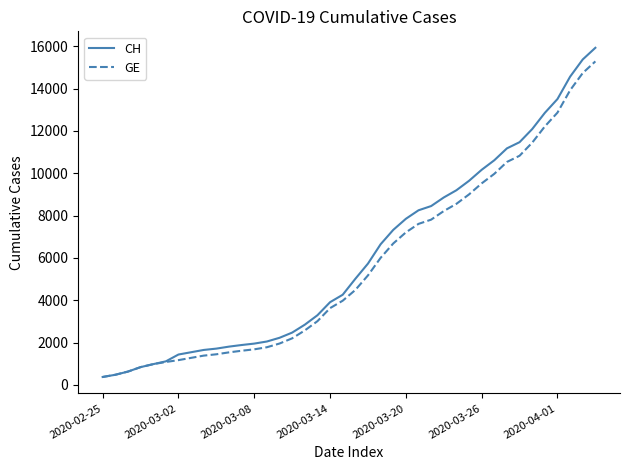

Rank the series by their average value, from highest to lowest.

CH, GE